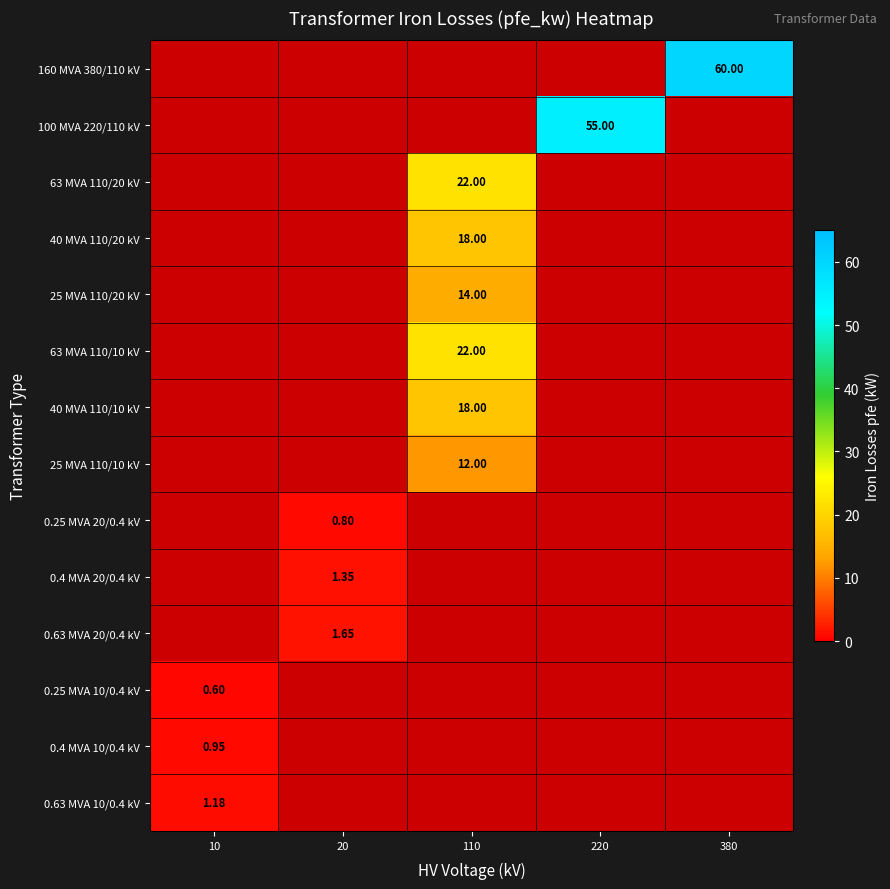

What is the maximum value shown in the chart?

60.0